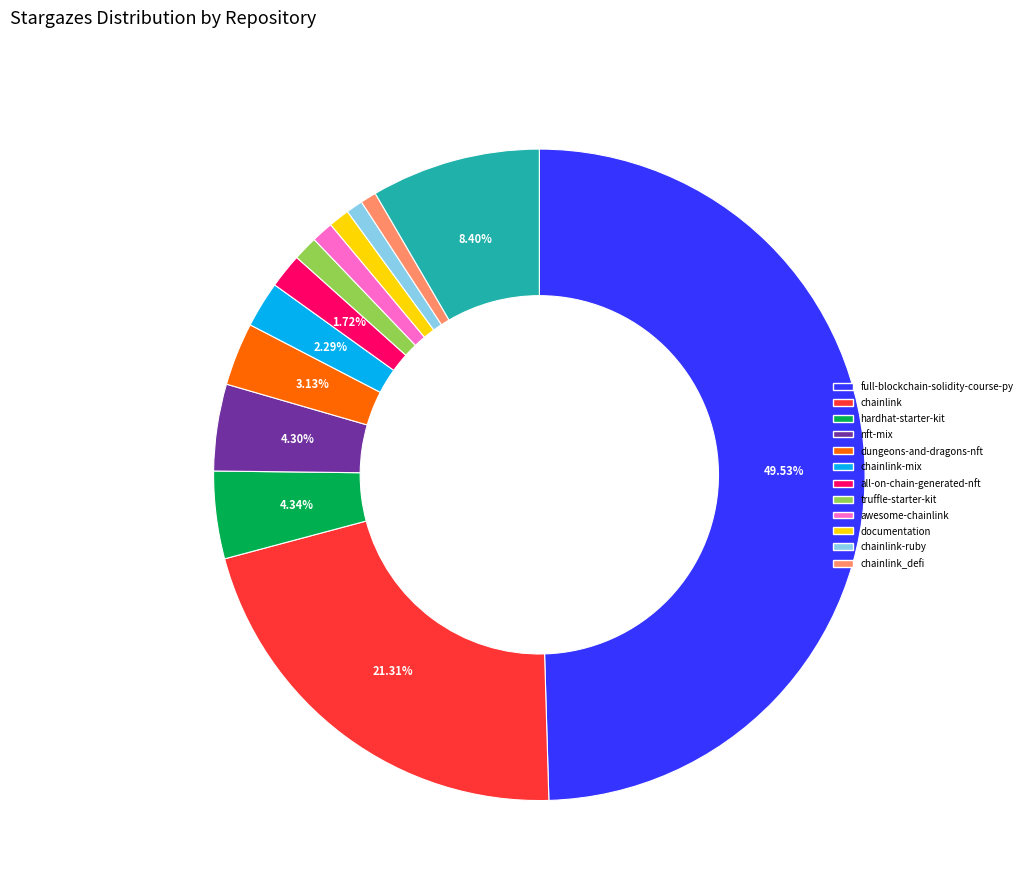

To the nearest percent, what is the average slice percentage?

8%